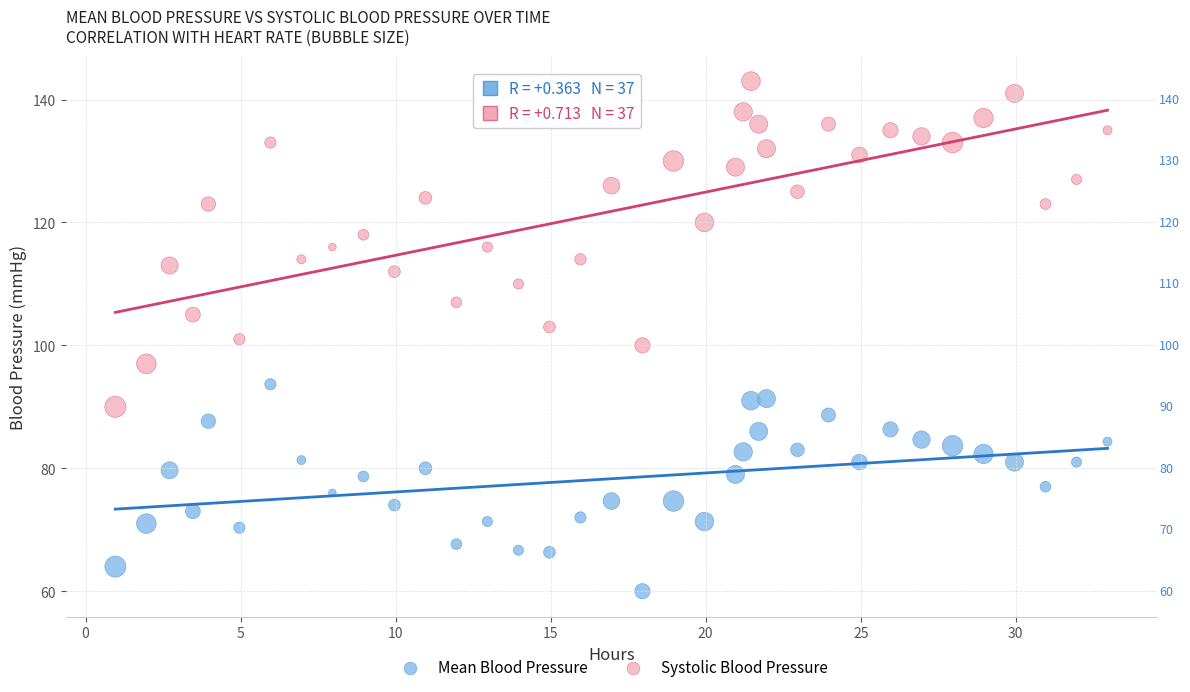

Across all data points, what is the range of Y values (max minus min)?

83.0